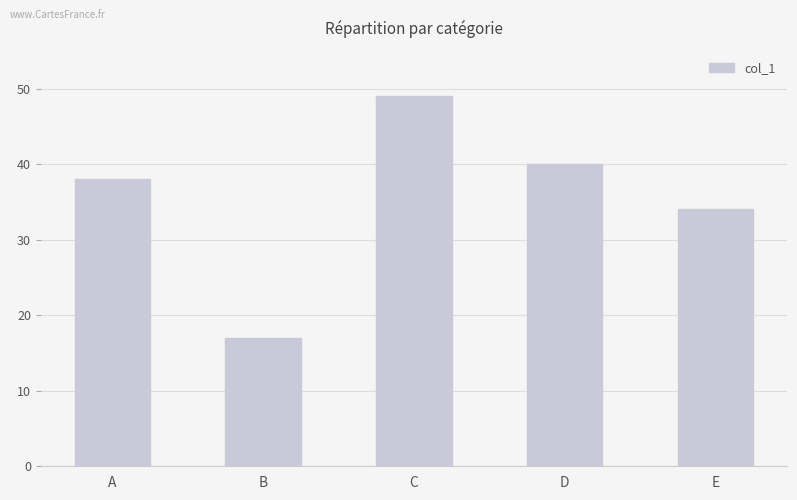

How many values are below 38?

2